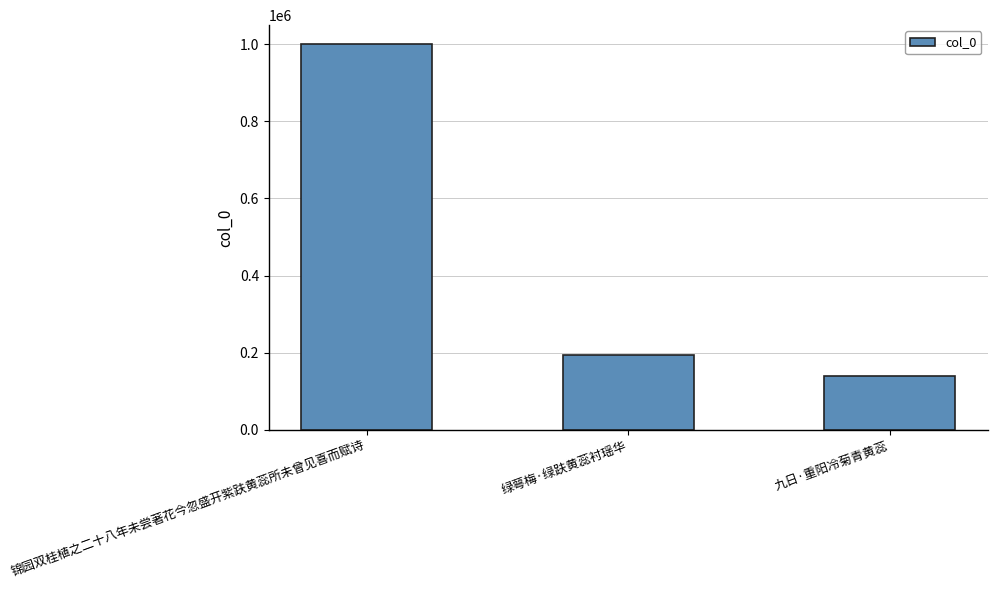

Does the chart contain stacked bars?

No